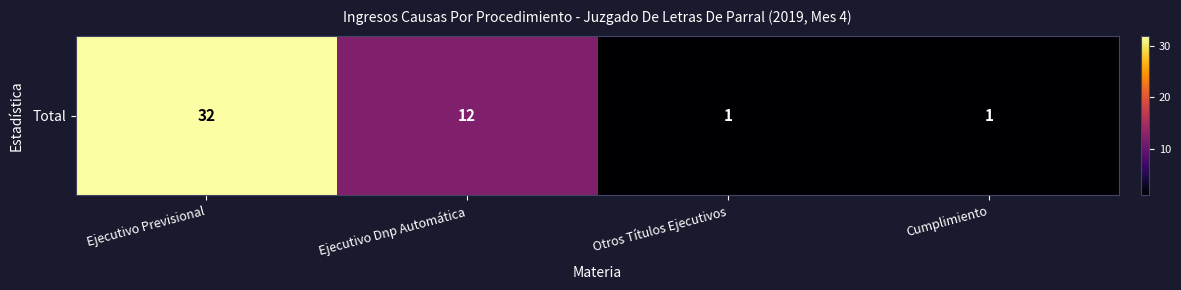

At which label does the data first exceed 12?

Ejecutivo Previsional